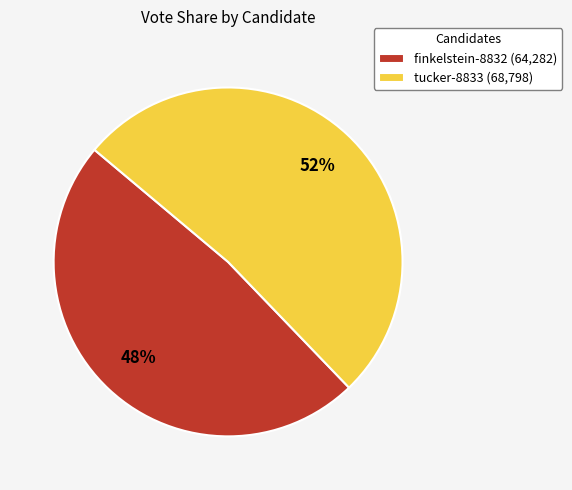

Which slice is the largest?

tucker-8833